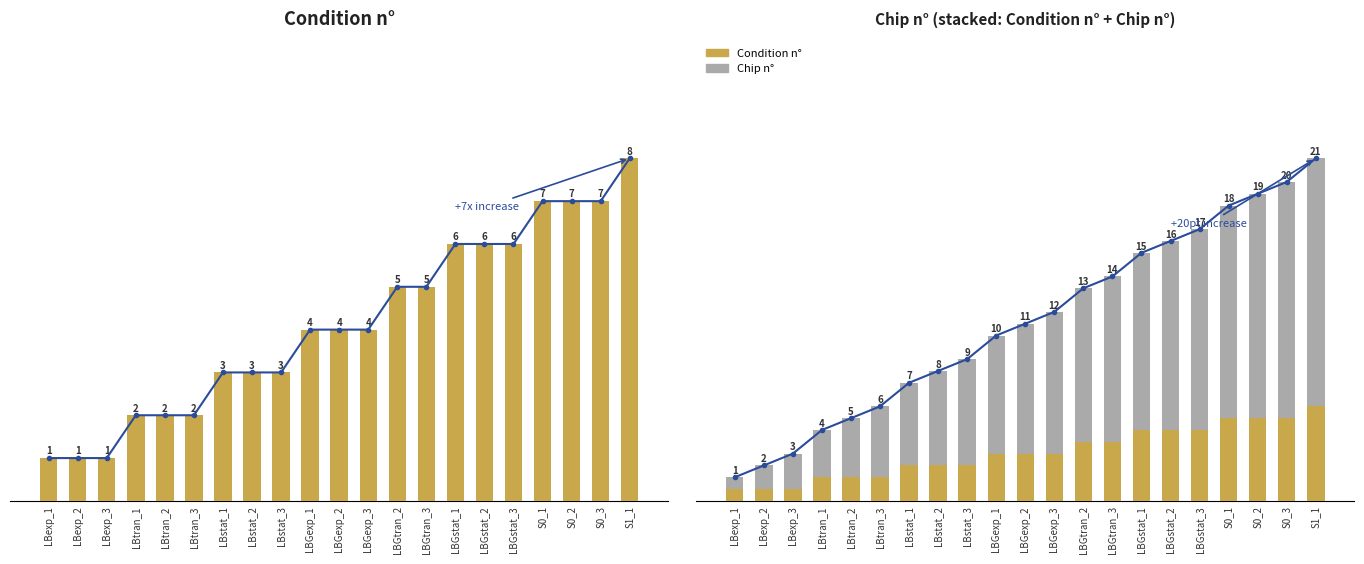

List the series in order of their peak value, highest first.

Chip n°, Condition n°